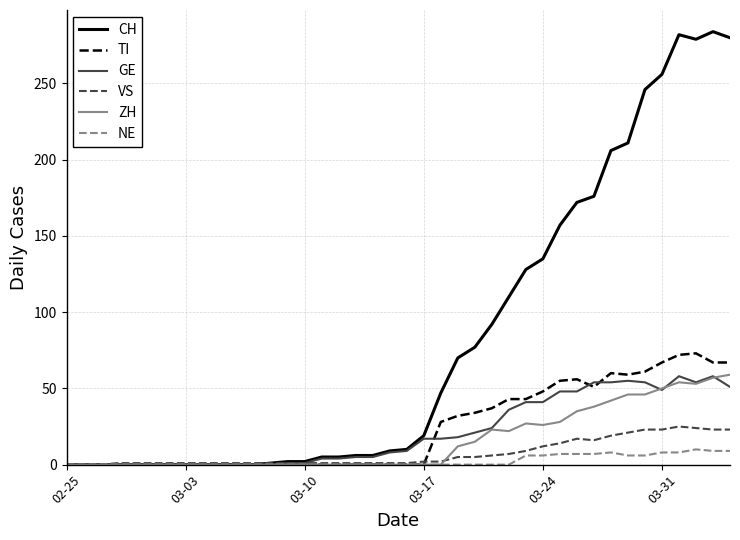

How many lines are shown in the chart?

6